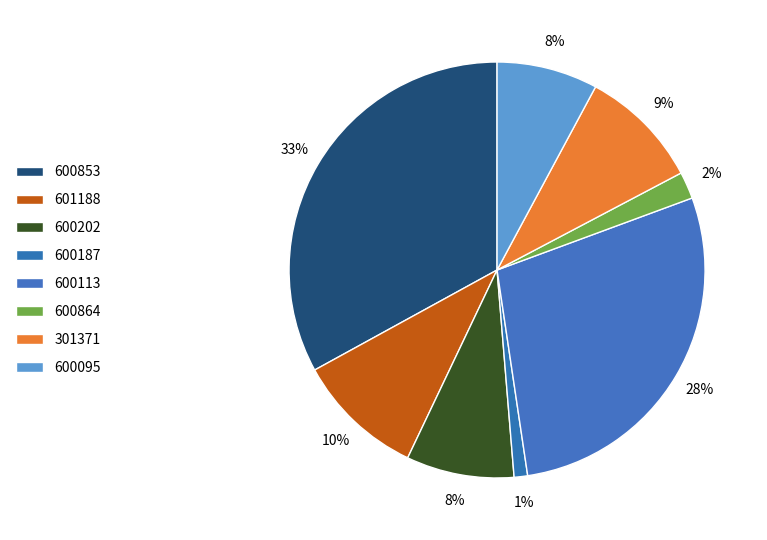

How many segments does this pie chart have?

8